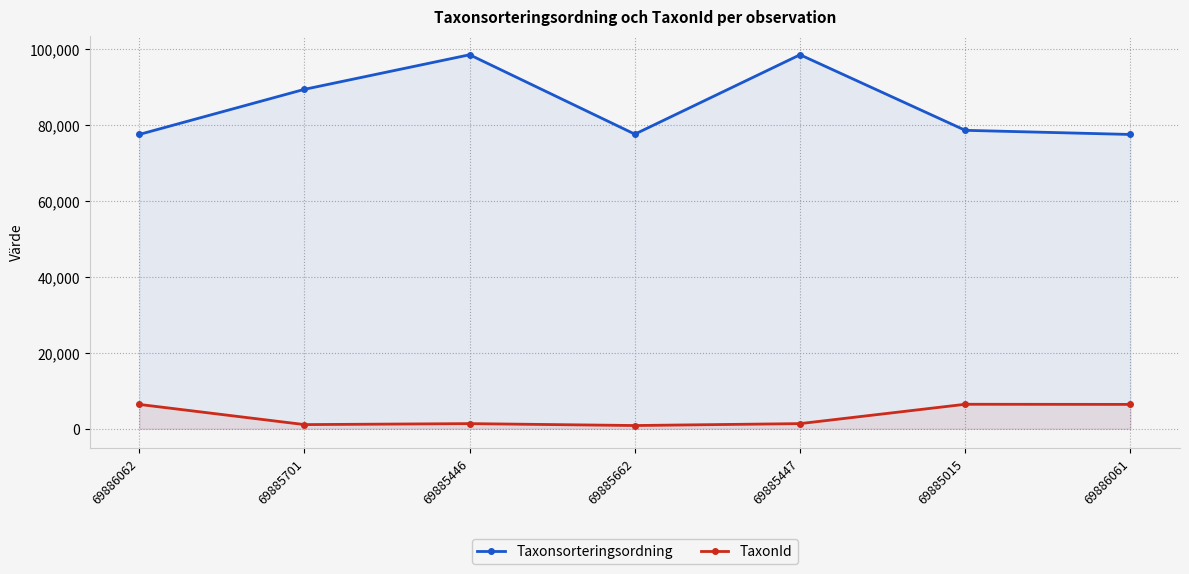

Is it true that Taxonsorteringsordning equals 78596 at 69885015?

True